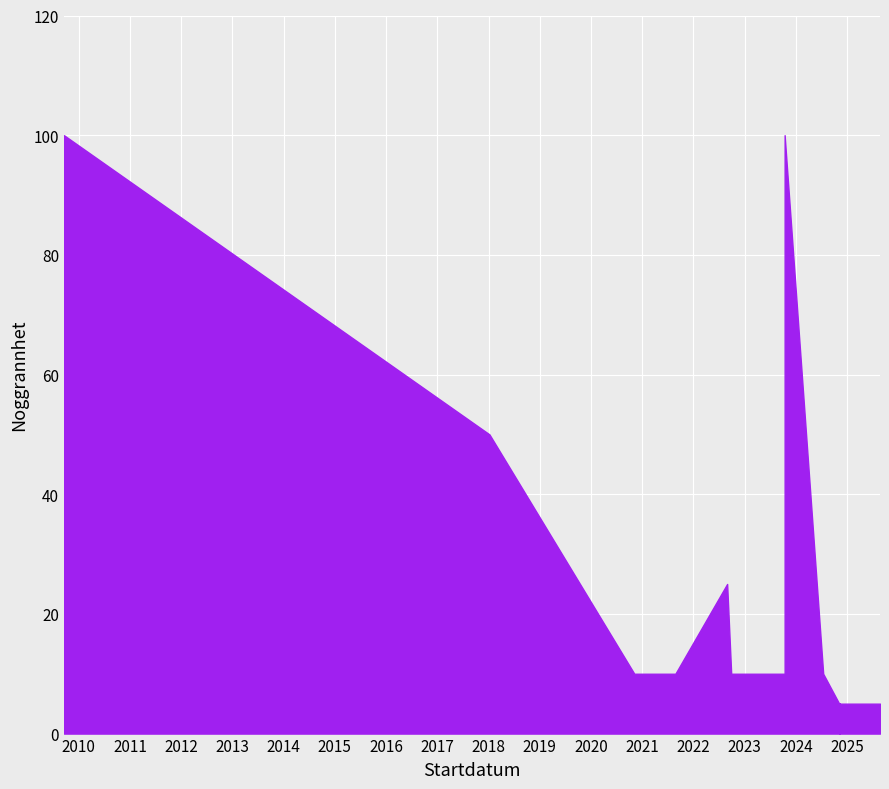

What is the average value?

21